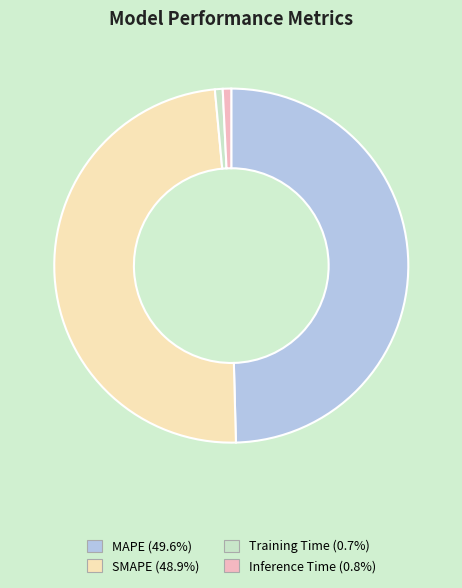

Between Training Time and SMAPE, which is larger?

SMAPE